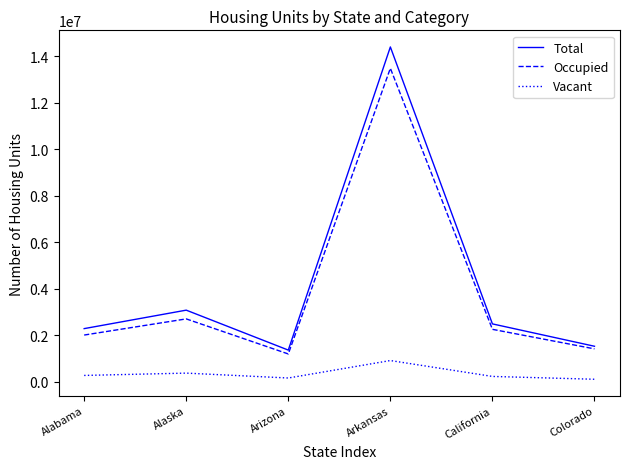

What is the greatest value displayed?

14392140